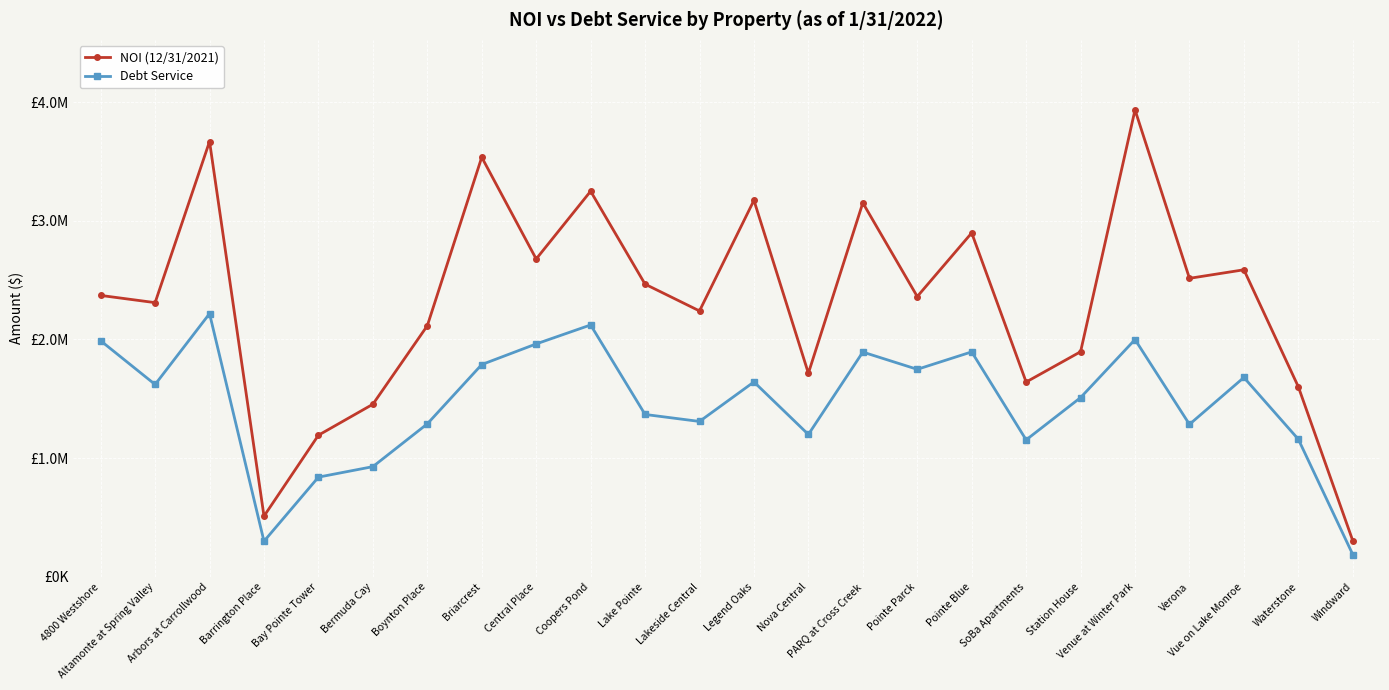

Is this an area chart (filled region under the line)?

No